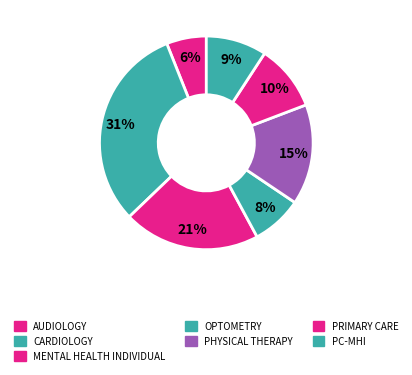

How many segments does this pie chart have?

7